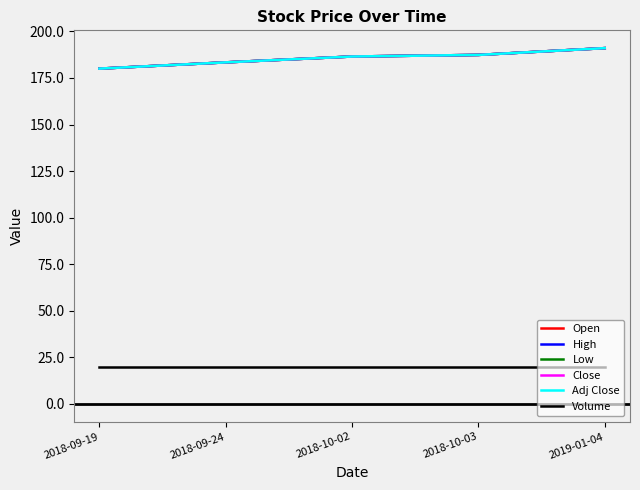

True or false: Close and Open intersect in this chart.

False